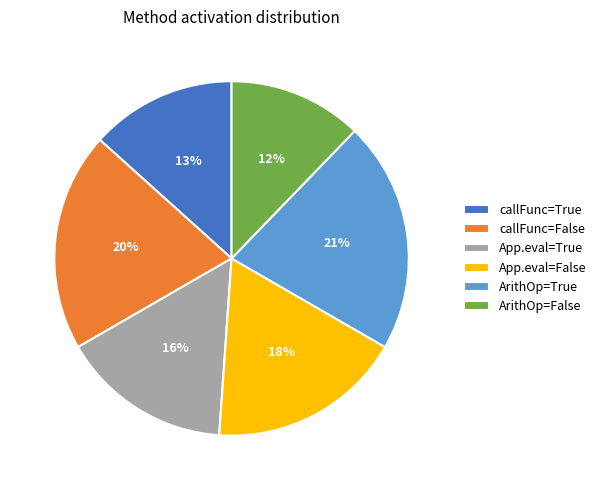

What is the largest slice in the pie chart?

ArithOp=True